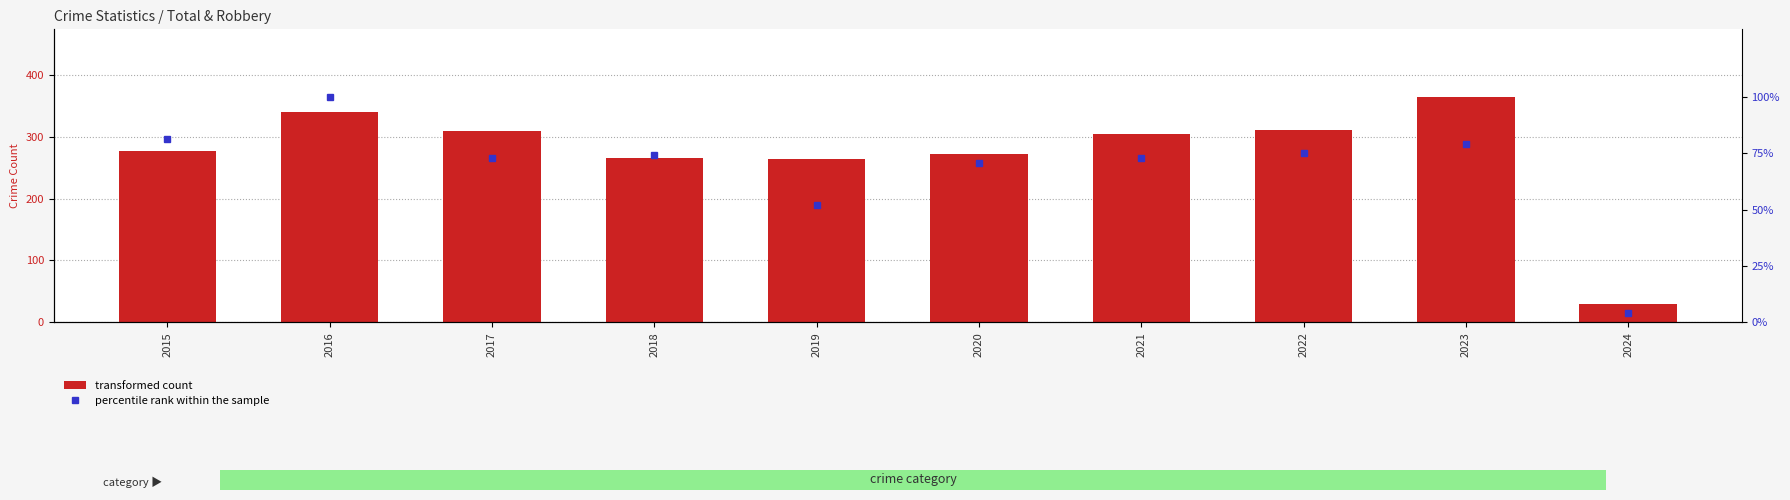

Does the chart contain any negative values?

No